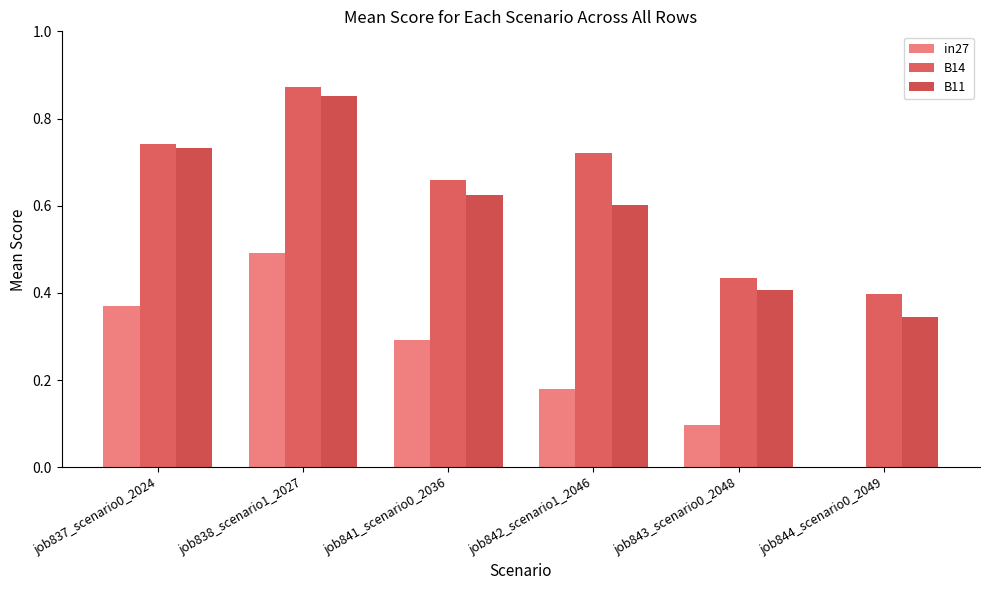

The value of in27 at job842_scenario1_2046 is 0.2. True or false?

True